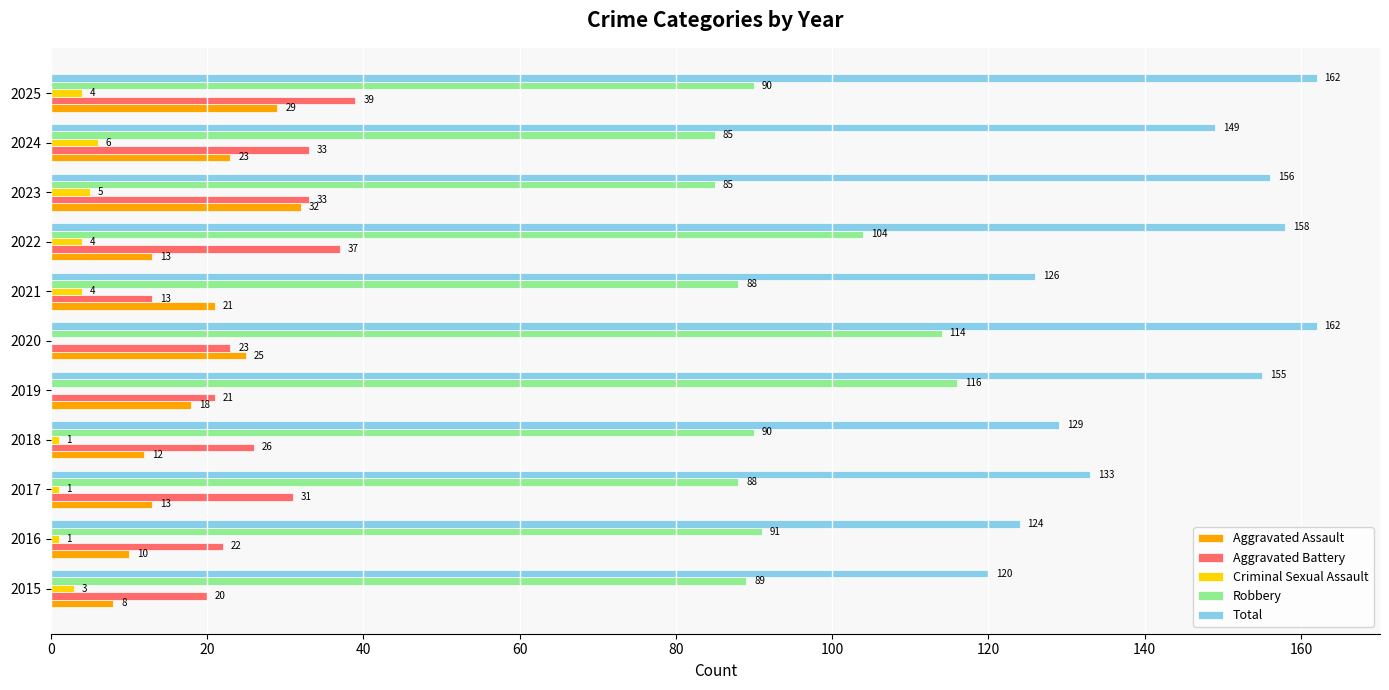

How many Criminal Sexual Assault values are between 1 and 4?

7